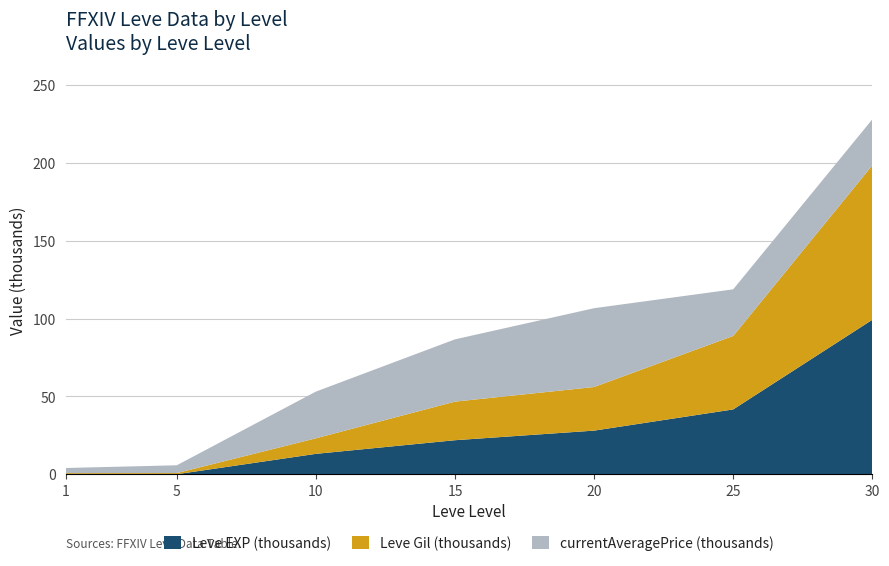

Reading right to left, transcribe all the data shown in this chart.

Leve Gil: 99220	47200	28010	24790	9990	740	690
Leve EXP: 99220	41630	28010	21850	13090	2	1
currentAveragePrice: 29538	29944	50625	40000	30000	5000	3307